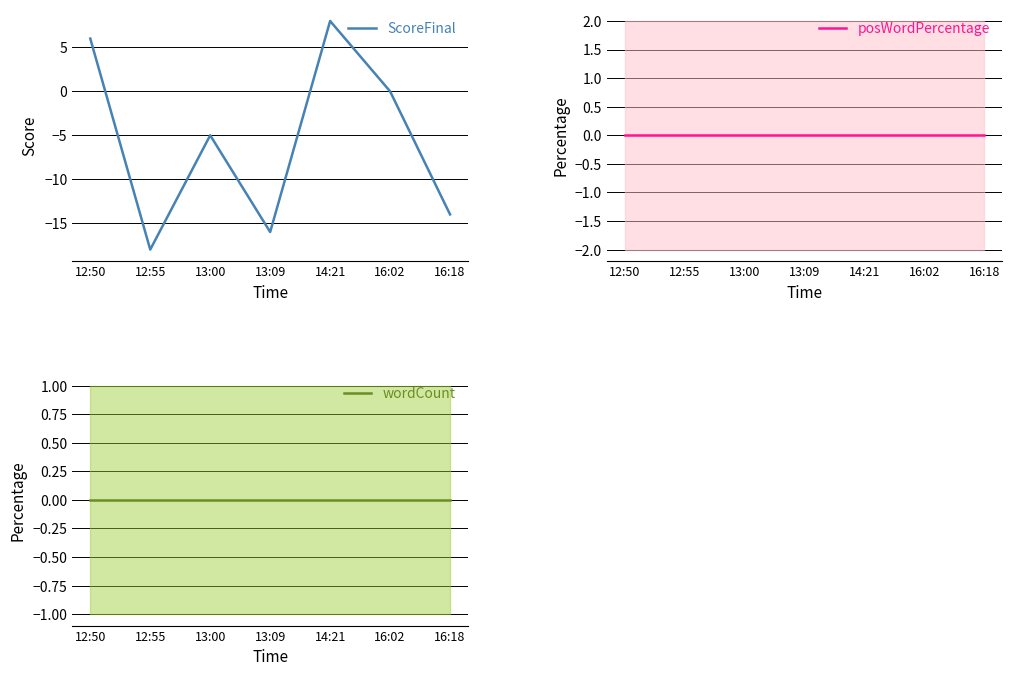

List the series in order of their peak value, lowest first.

posWordPercentage, wordCount, ScoreFinal